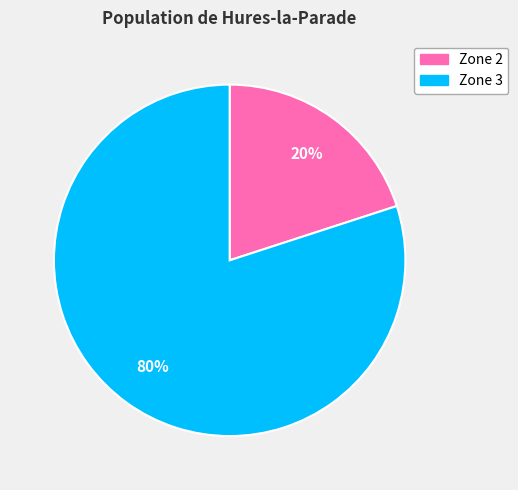

Between Zone 3 and Zone 2, which is larger?

Zone 3